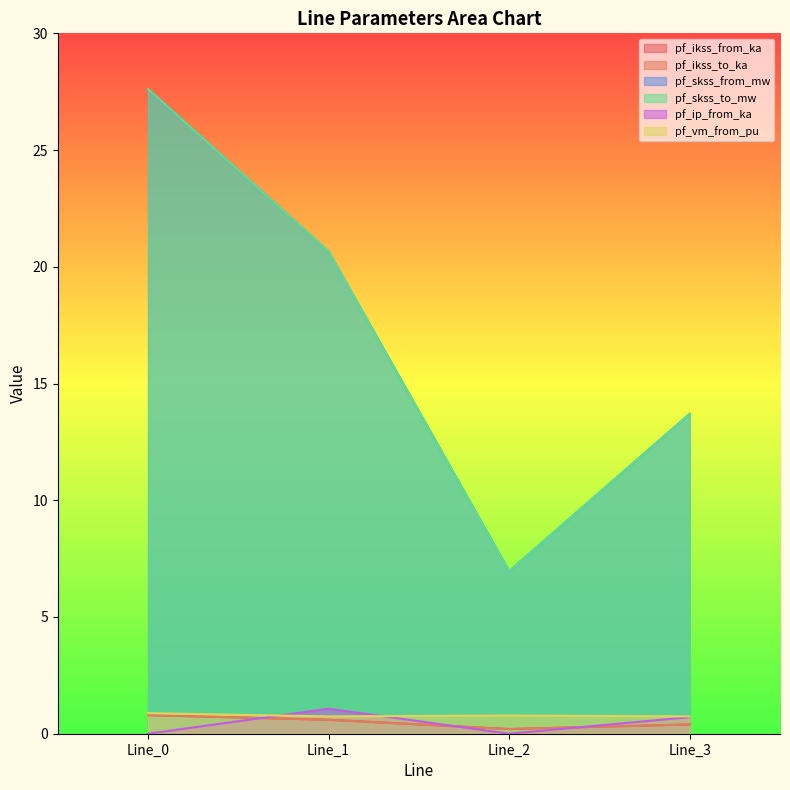

Count the number of categories in the chart.

4